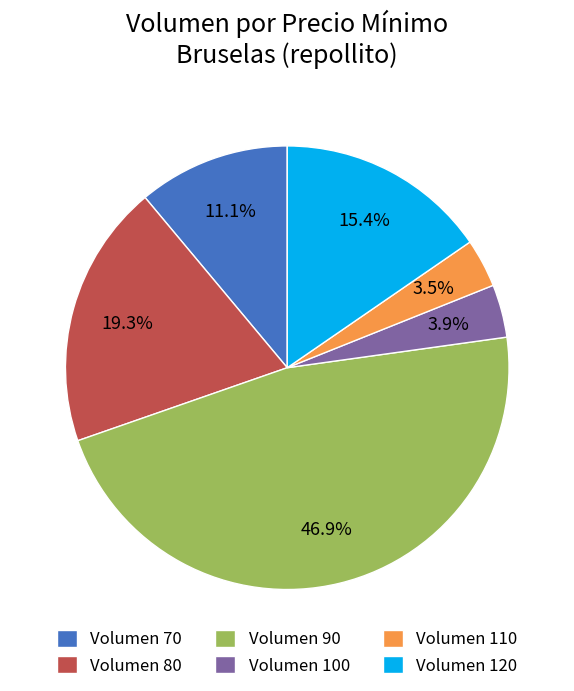

How much of the chart is everything except Volumen 90?

53.1%